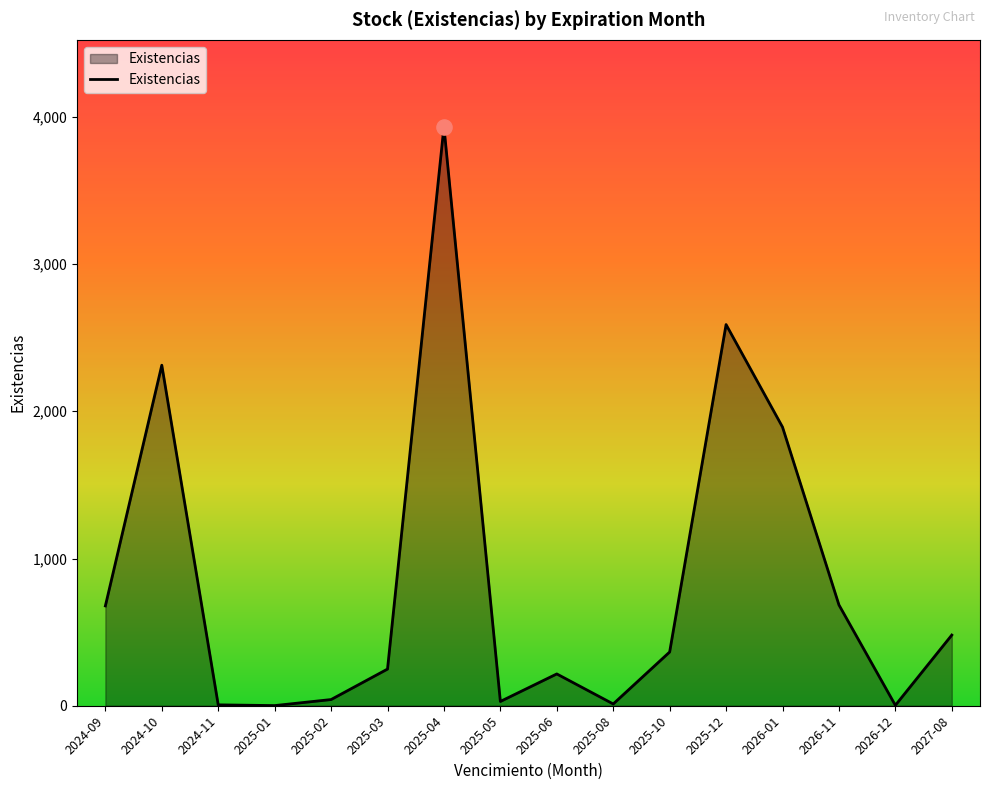

What is the change in value from 2024-11 to 2025-05?

+23